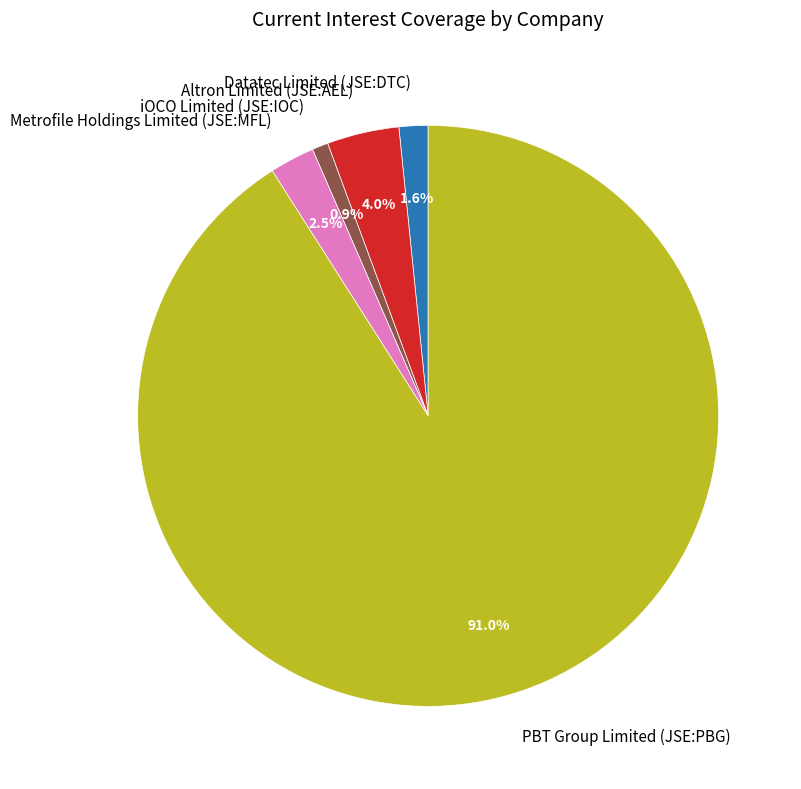

Which category has the smallest portion of the pie?

iOCO Limited (JSE:IOC)